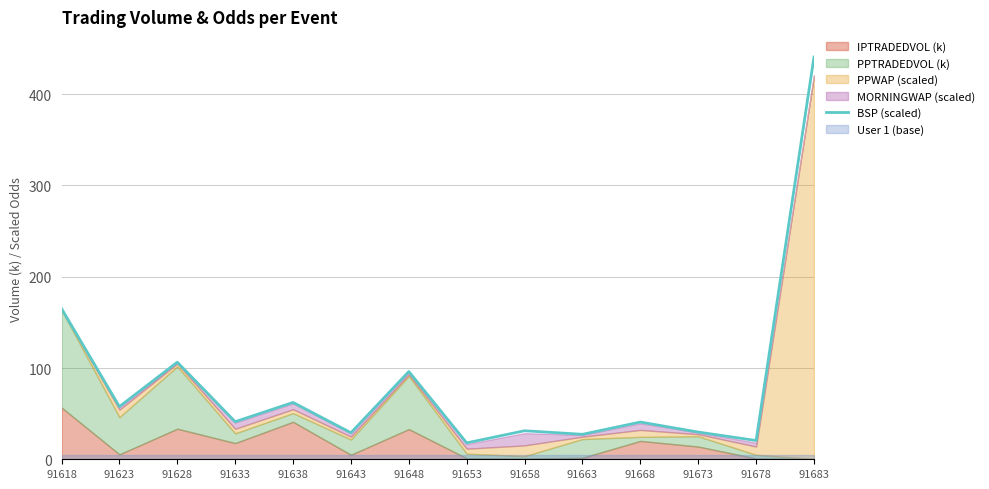

List the labels in order of value, largest first.

91683, 91618, 91628, 91648, 91638, 91623, 91633, 91668, 91658, 91673, 91643, 91663, 91678, 91653